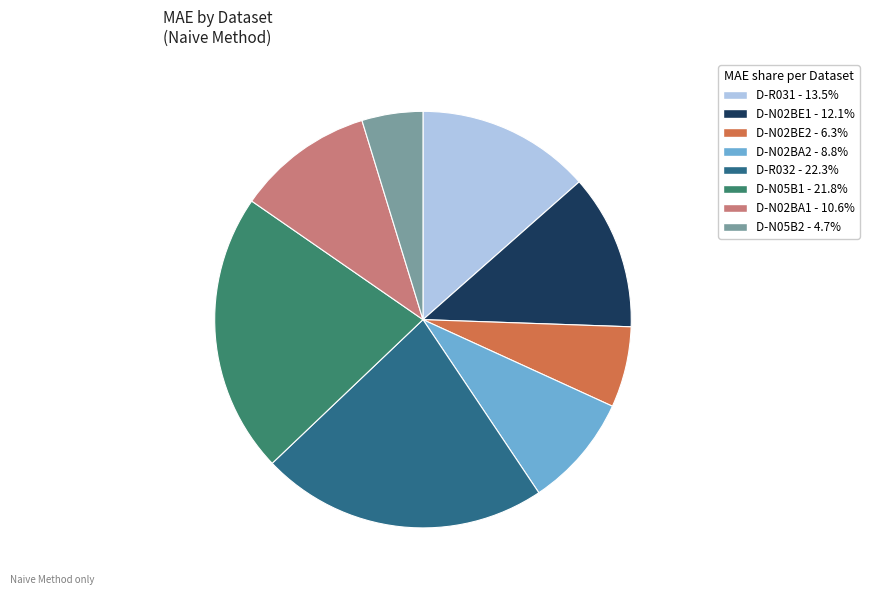

Which slice is the largest?

D-R032